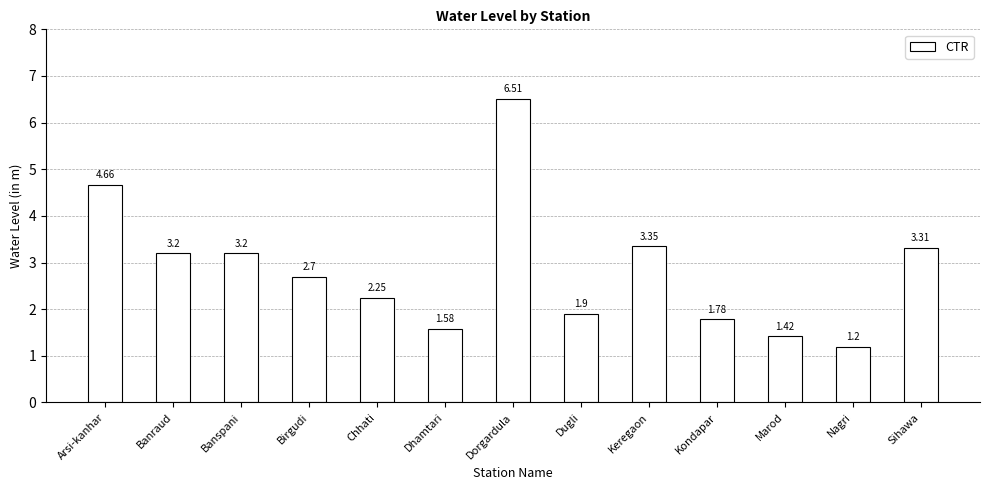

What position from the right is Nagri?

2